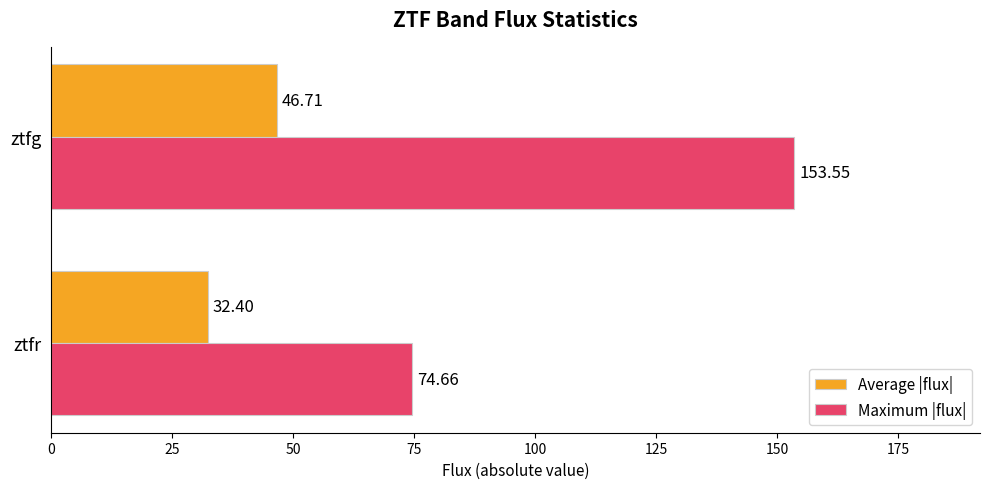

Rank the series by their maximum value, from lowest to highest.

Average |flux|, Maximum |flux|